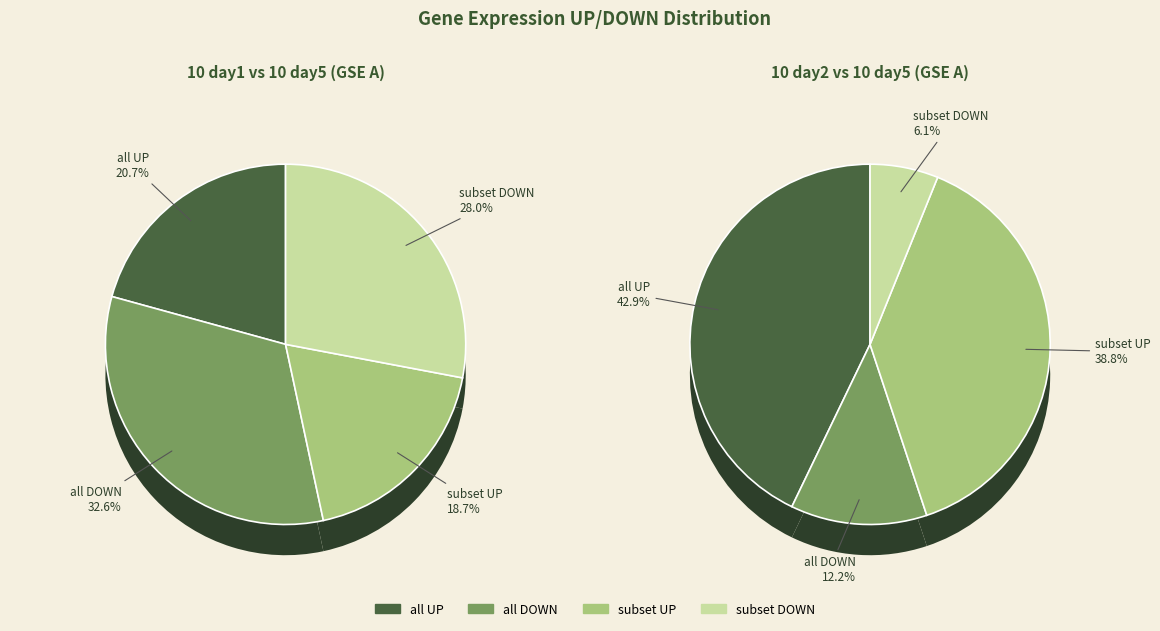

Which category has the smallest portion of the pie?

subset DOWN